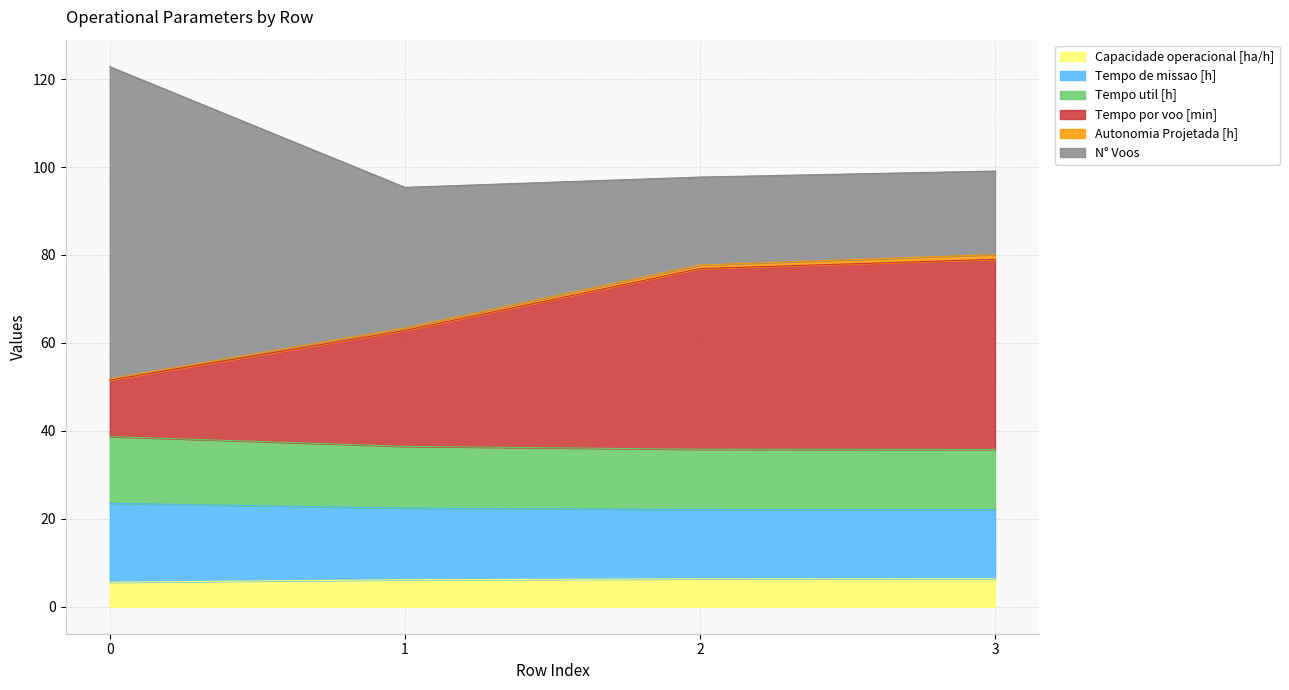

Does the chart display data point markers on the line(s)?

No